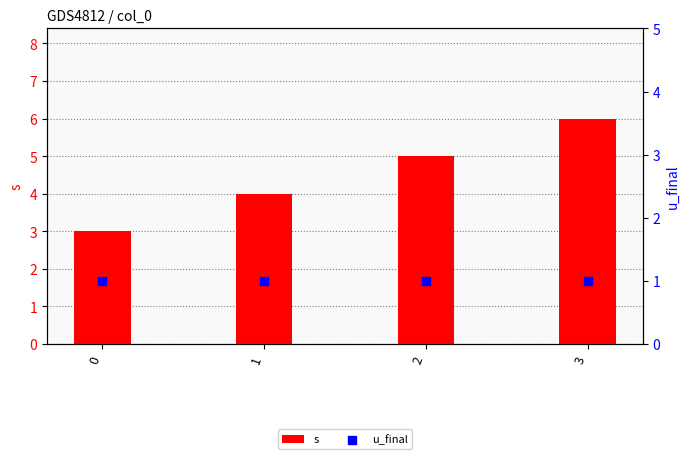

Is the value of u_final at 0 greater than the value of s at 2?

No